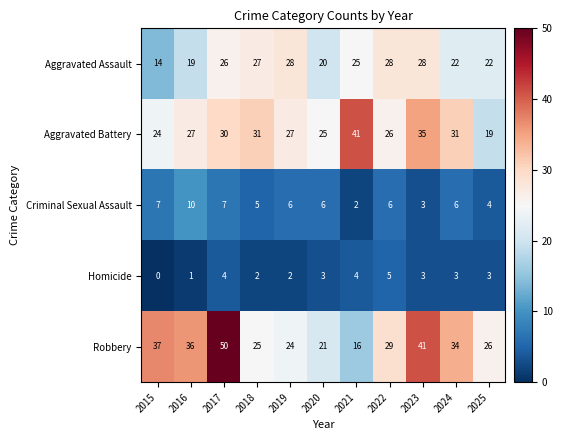

At which label does Aggravated Battery reach its minimum?

2025